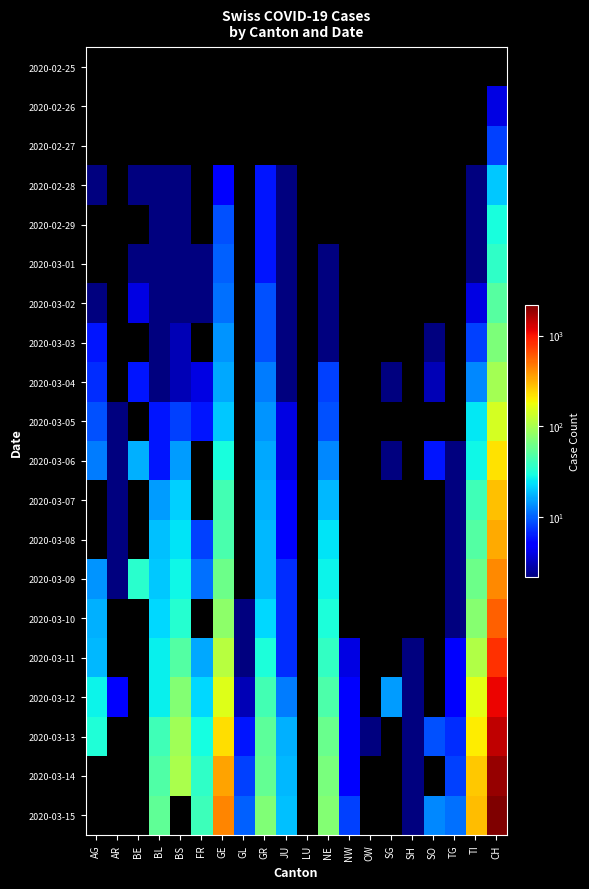

What is the maximum value shown in the chart?

2160